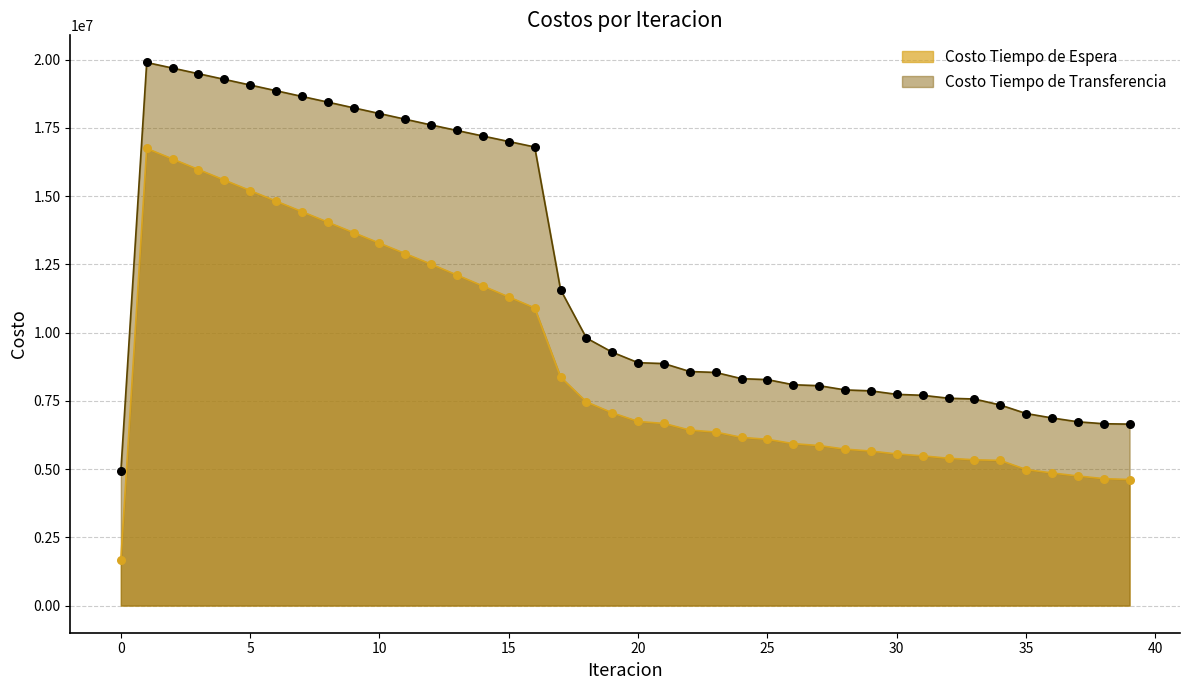

What is the total value across all series at 32?

12989891.3